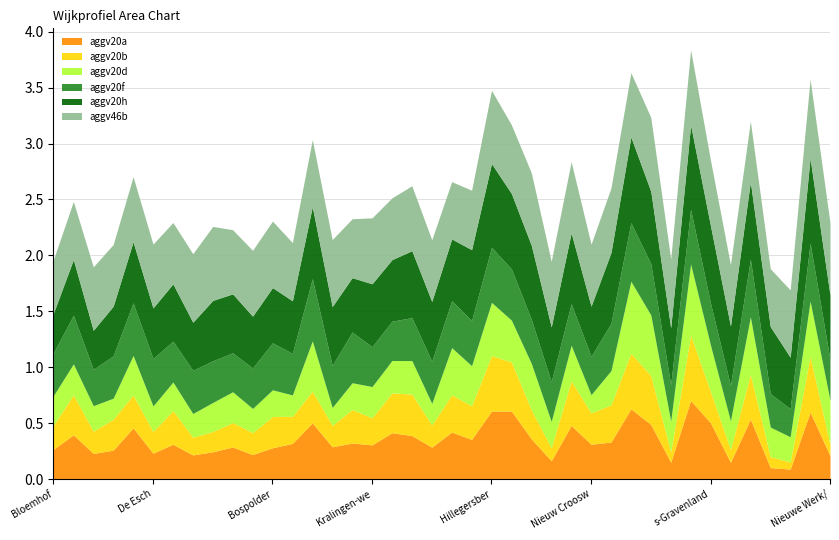

True or false: aggv20b and aggv20h cross at least once.

False